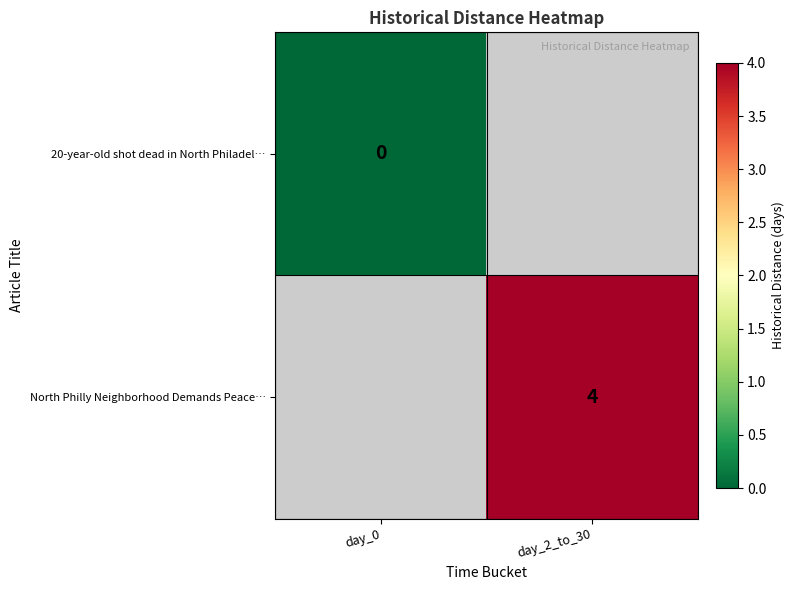

At how many categories does at least one series exceed 3?

1